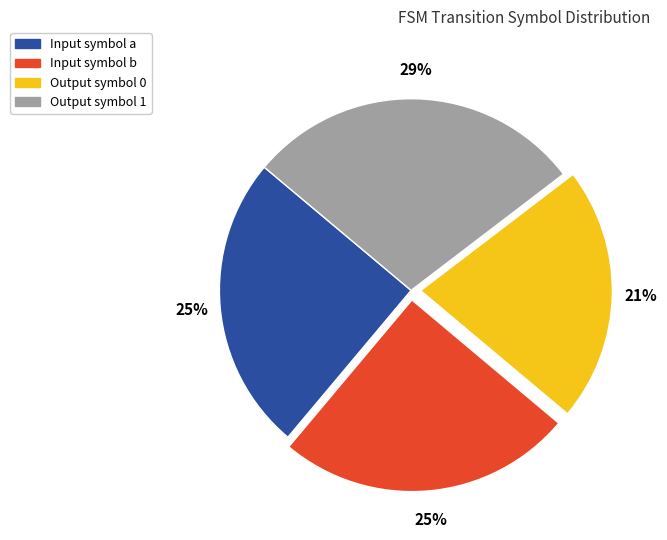

Count the number of slices in the pie.

4